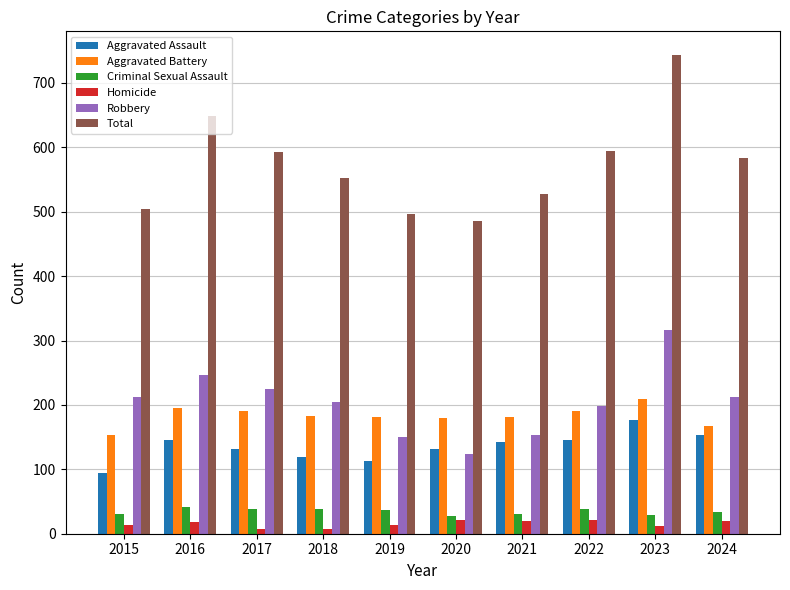

What is the lowest value of the Criminal Sexual Assault series?

28